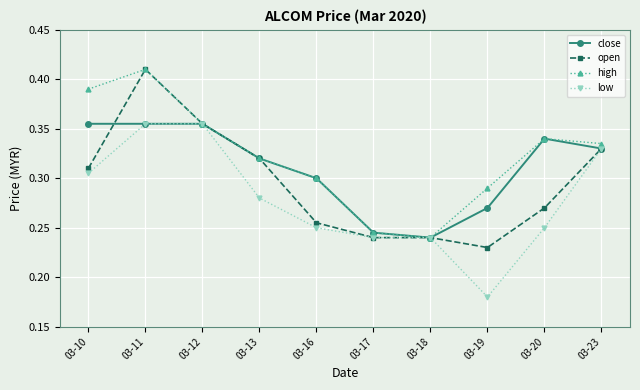

Which label corresponds to the smallest value in the chart?

03-19